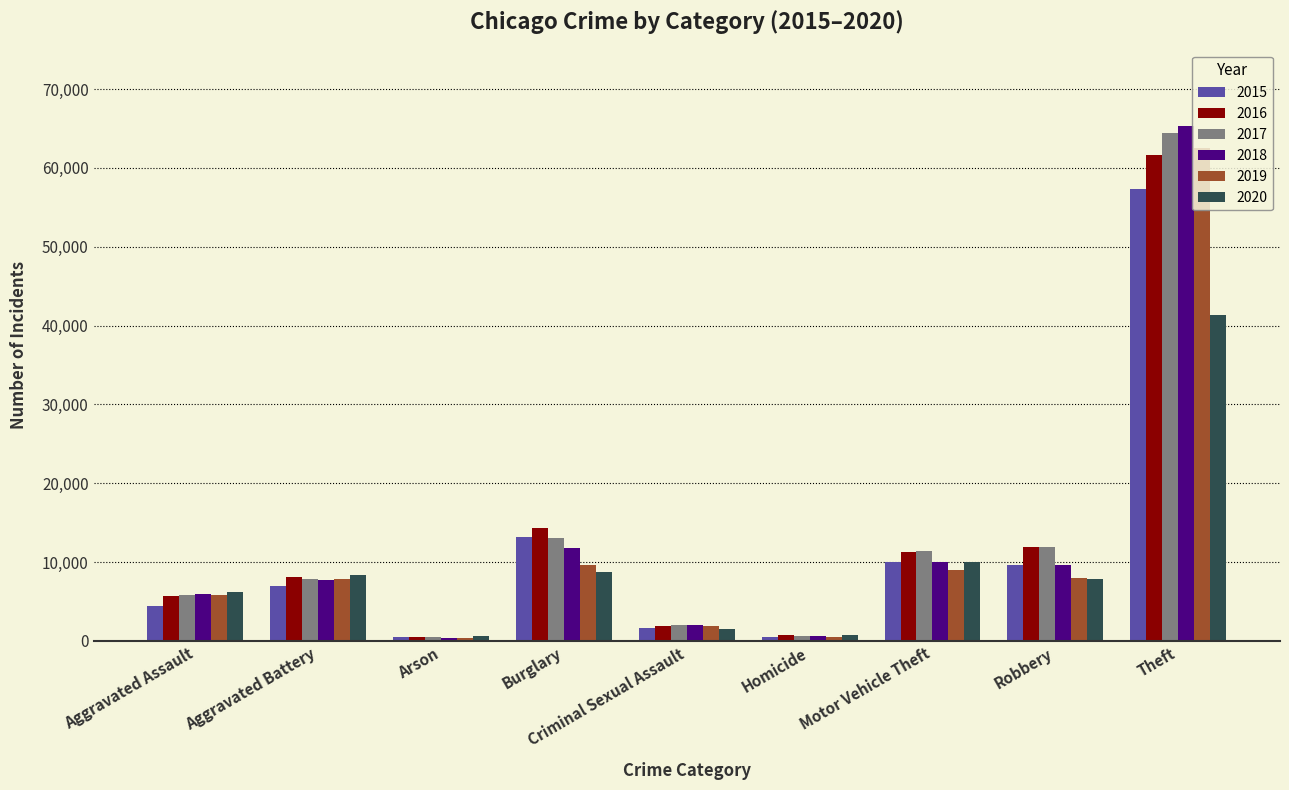

Which category has the highest value in the 2015 series?

Theft